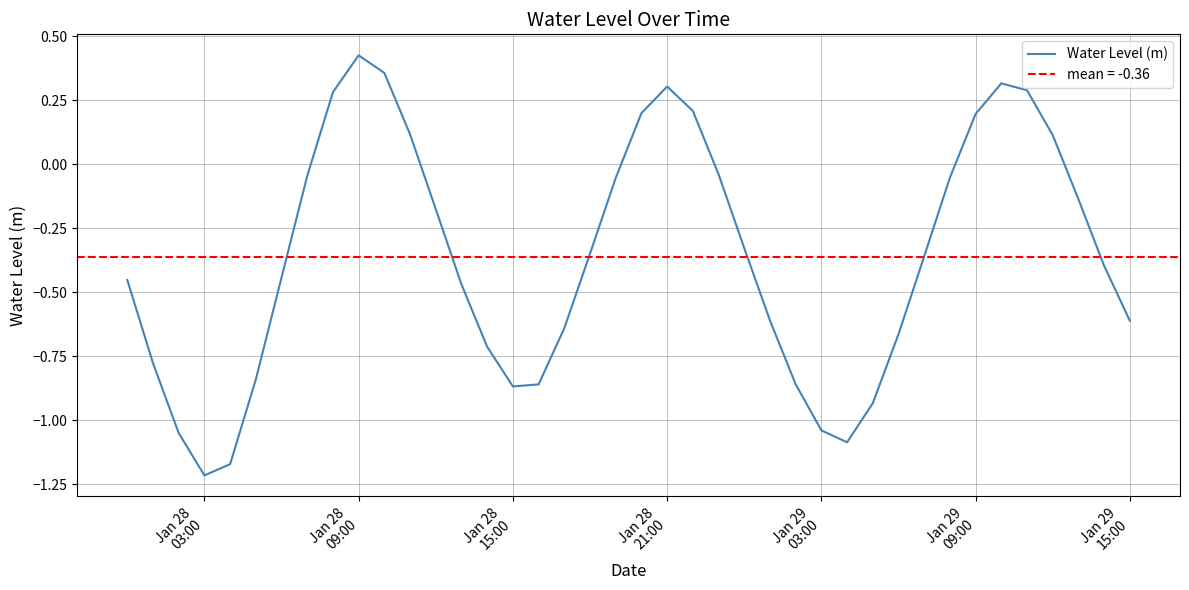

What is the average value?

-0.4